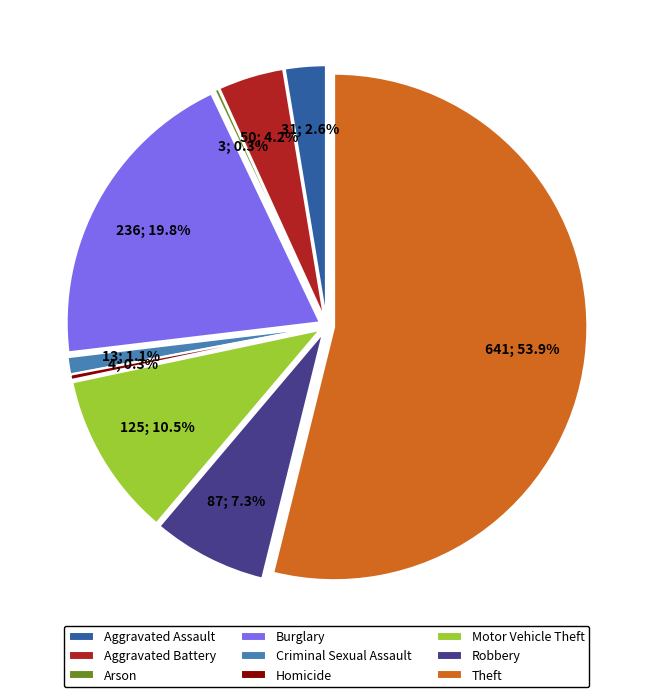

To the nearest percent, what percentage of the pie is Robbery?

7%